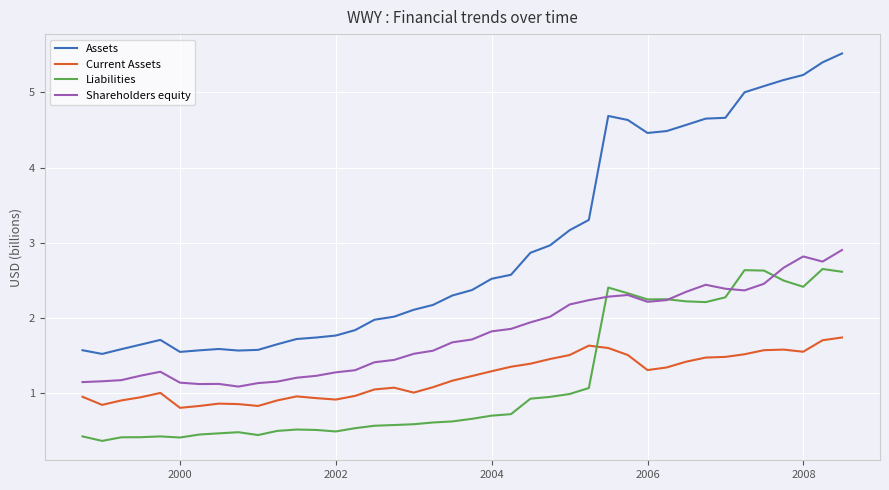

What is the minimum value for Current Assets?

0.8